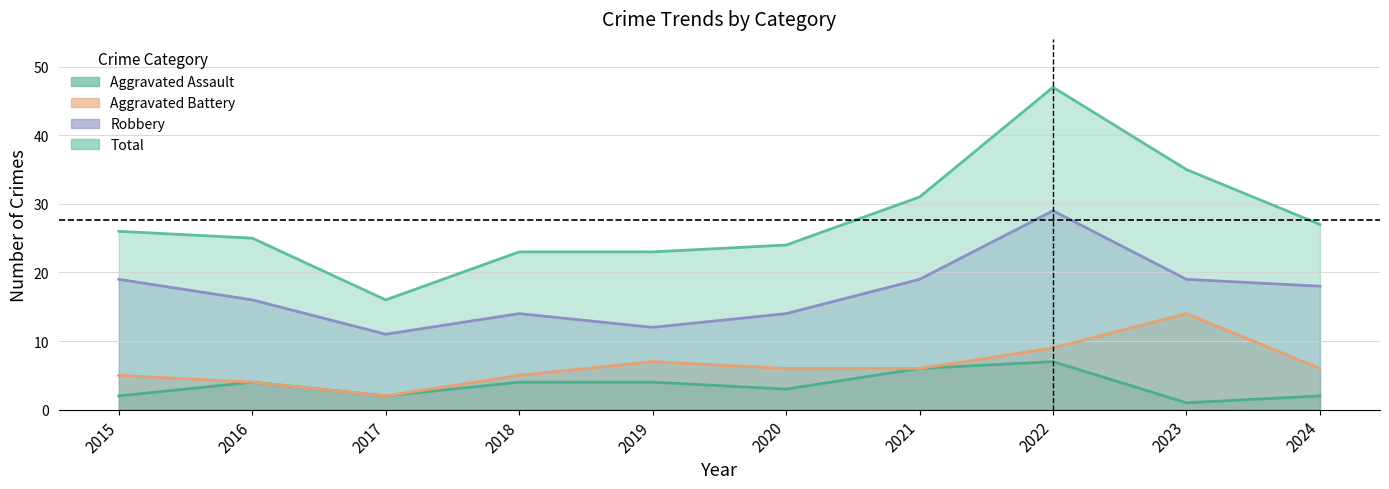

At how many categories does at least one series exceed 1?

10